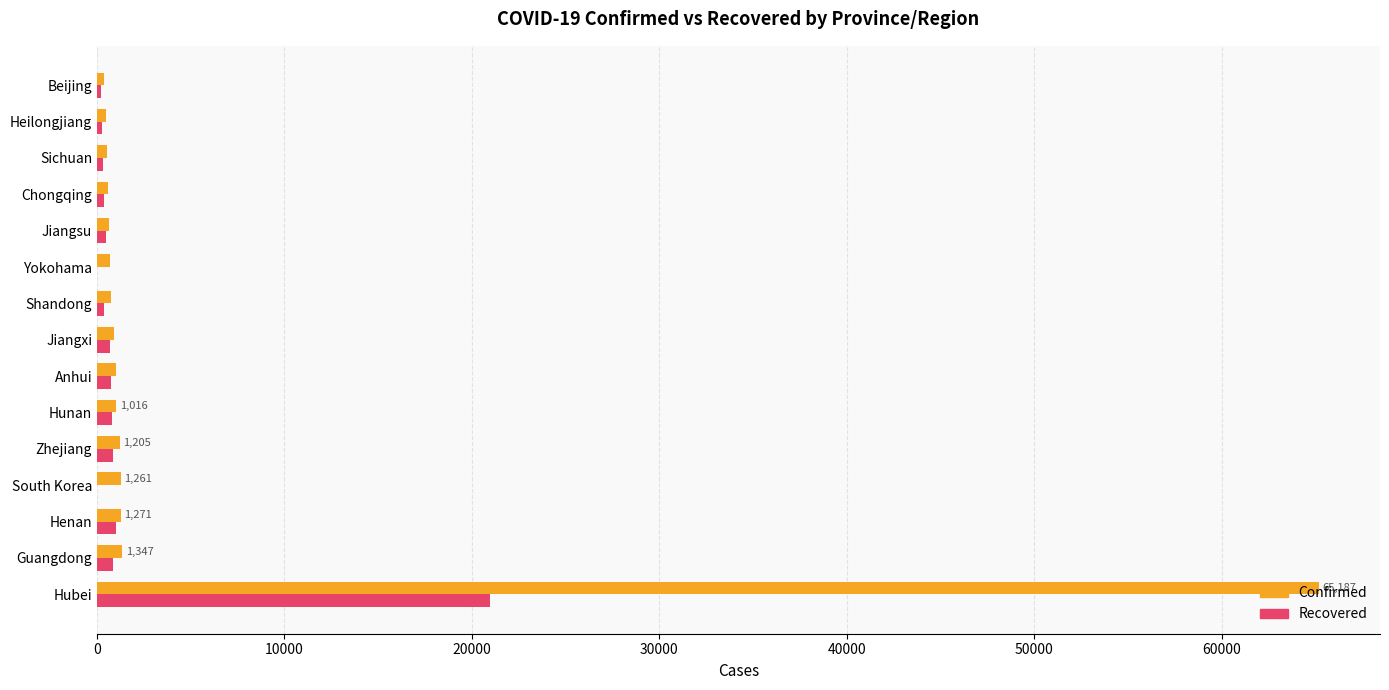

Which series has the largest total across all categories?

Confirmed